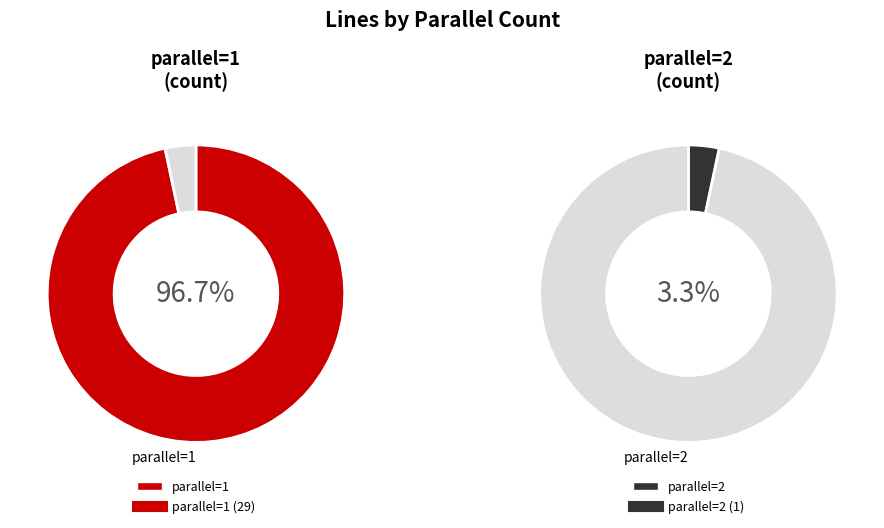

What portion of the pie excludes parallel=2?

96.7%